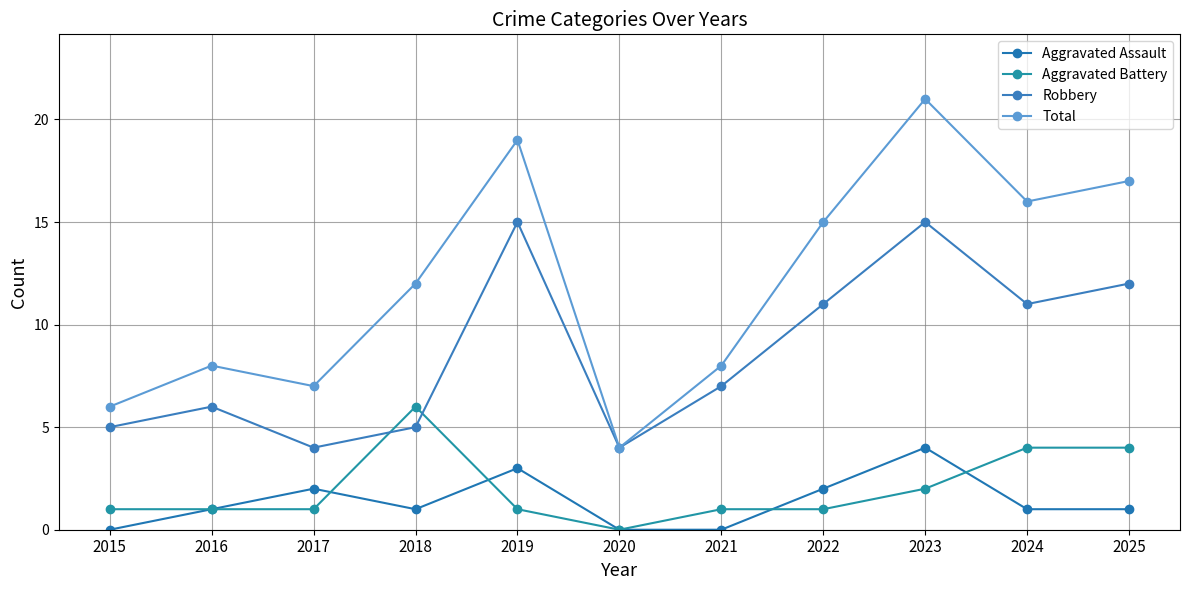

Reading left to right, list all the values displayed in this chart.

Aggravated Assault: 2015=0	2016=1	2017=2	2018=1	2019=3	2020=0	2021=0	2022=2	2023=4	2024=1	2025=1
Aggravated Battery: 2015=1	2016=1	2017=1	2018=6	2019=1	2020=0	2021=1	2022=1	2023=2	2024=4	2025=4
Robbery: 2015=5	2016=6	2017=4	2018=5	2019=15	2020=4	2021=7	2022=11	2023=15	2024=11	2025=12
Total: 2015=6	2016=8	2017=7	2018=12	2019=19	2020=4	2021=8	2022=15	2023=21	2024=16	2025=17